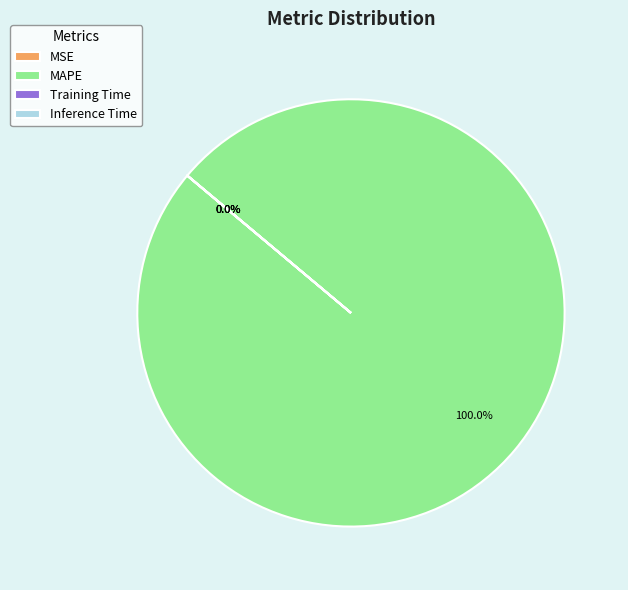

Which slice is the largest?

MAPE